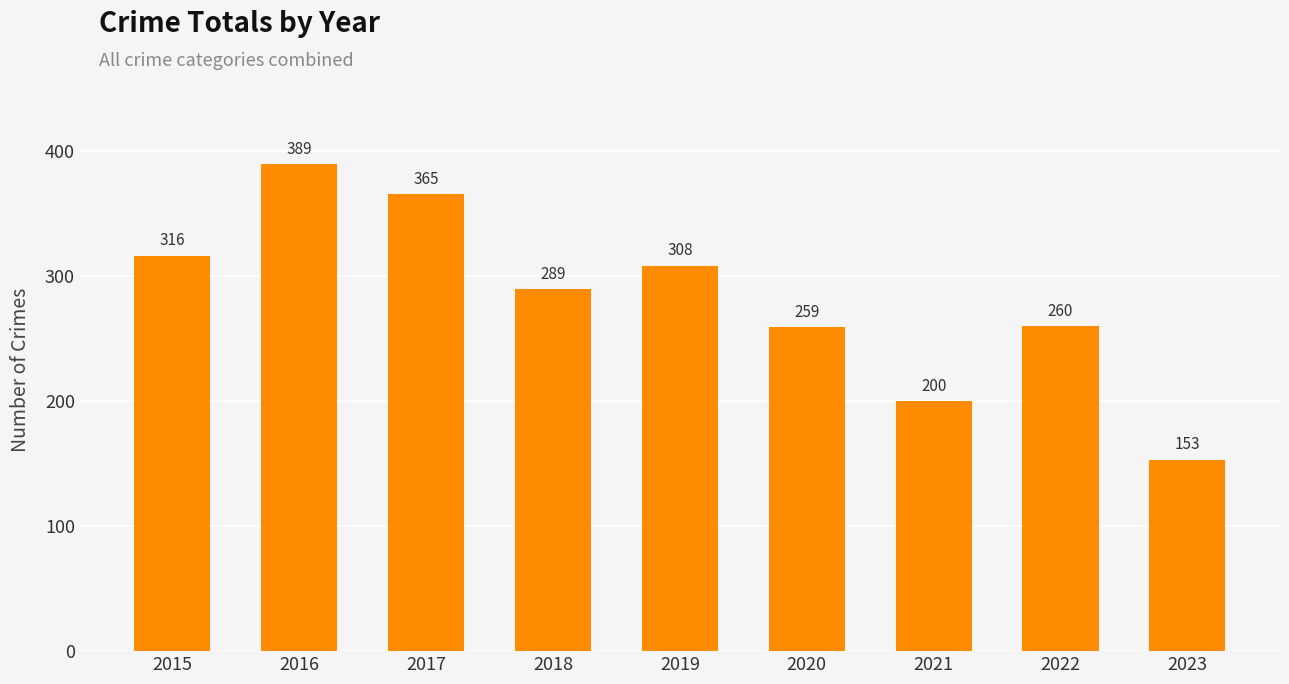

What is the sum of all values?

2539